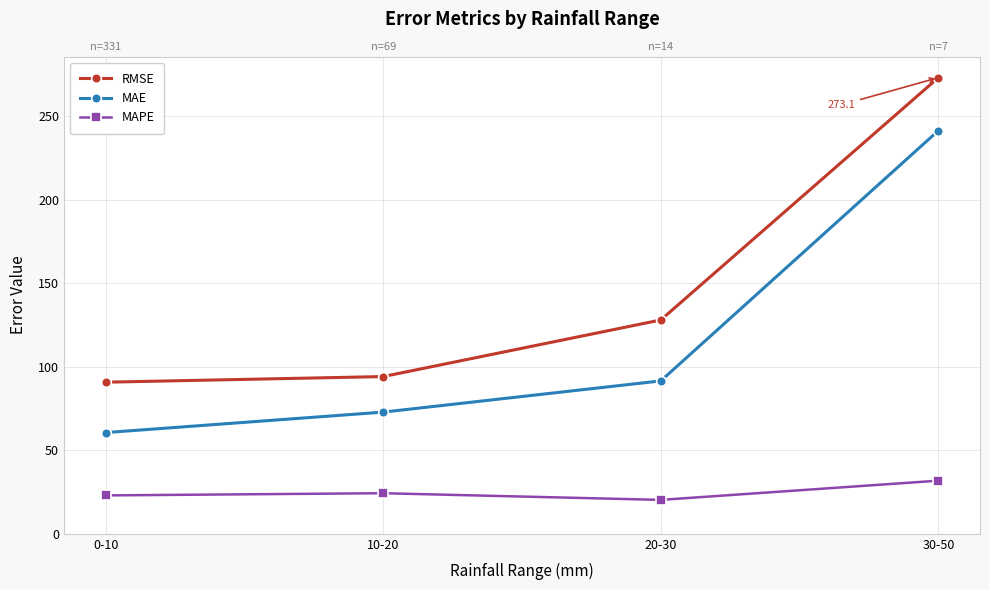

What is the spread (max minus min) of values at 20-30?

107.7